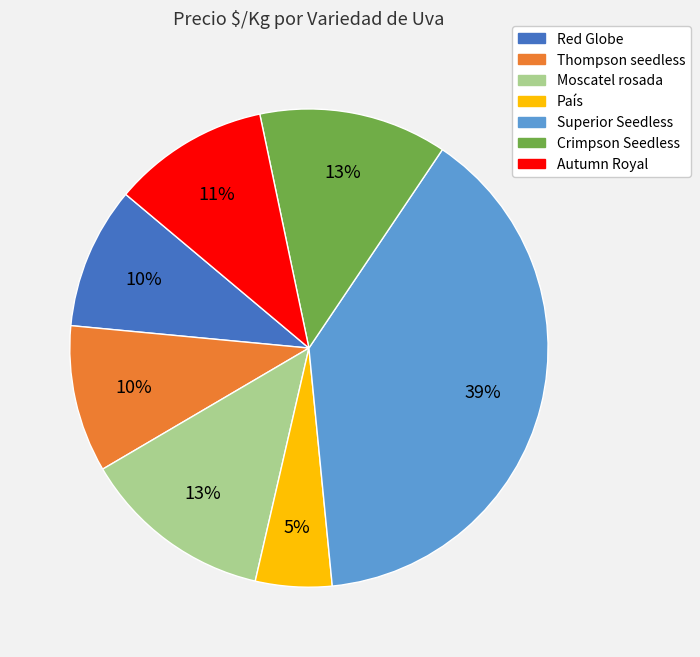

The Superior Seedless slice represents 26% of the pie. True or false?

False